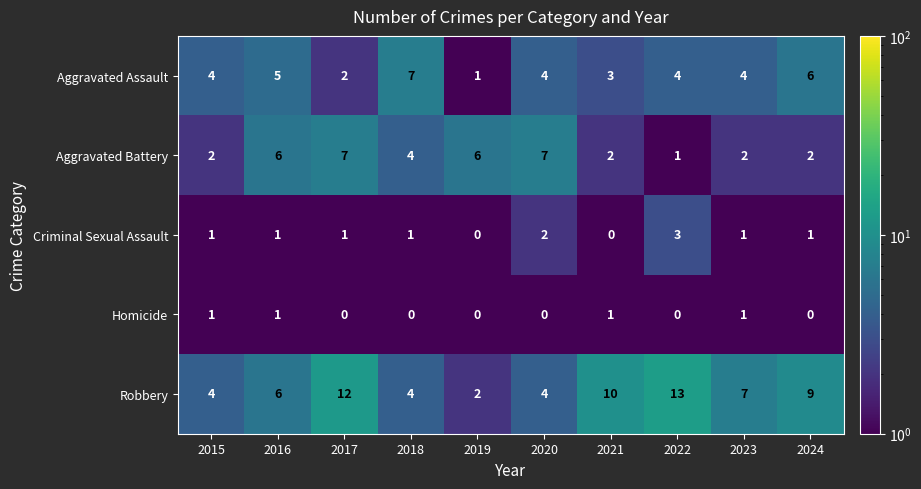

The Criminal Sexual Assault series shows 1 at 2023. True or false?

True